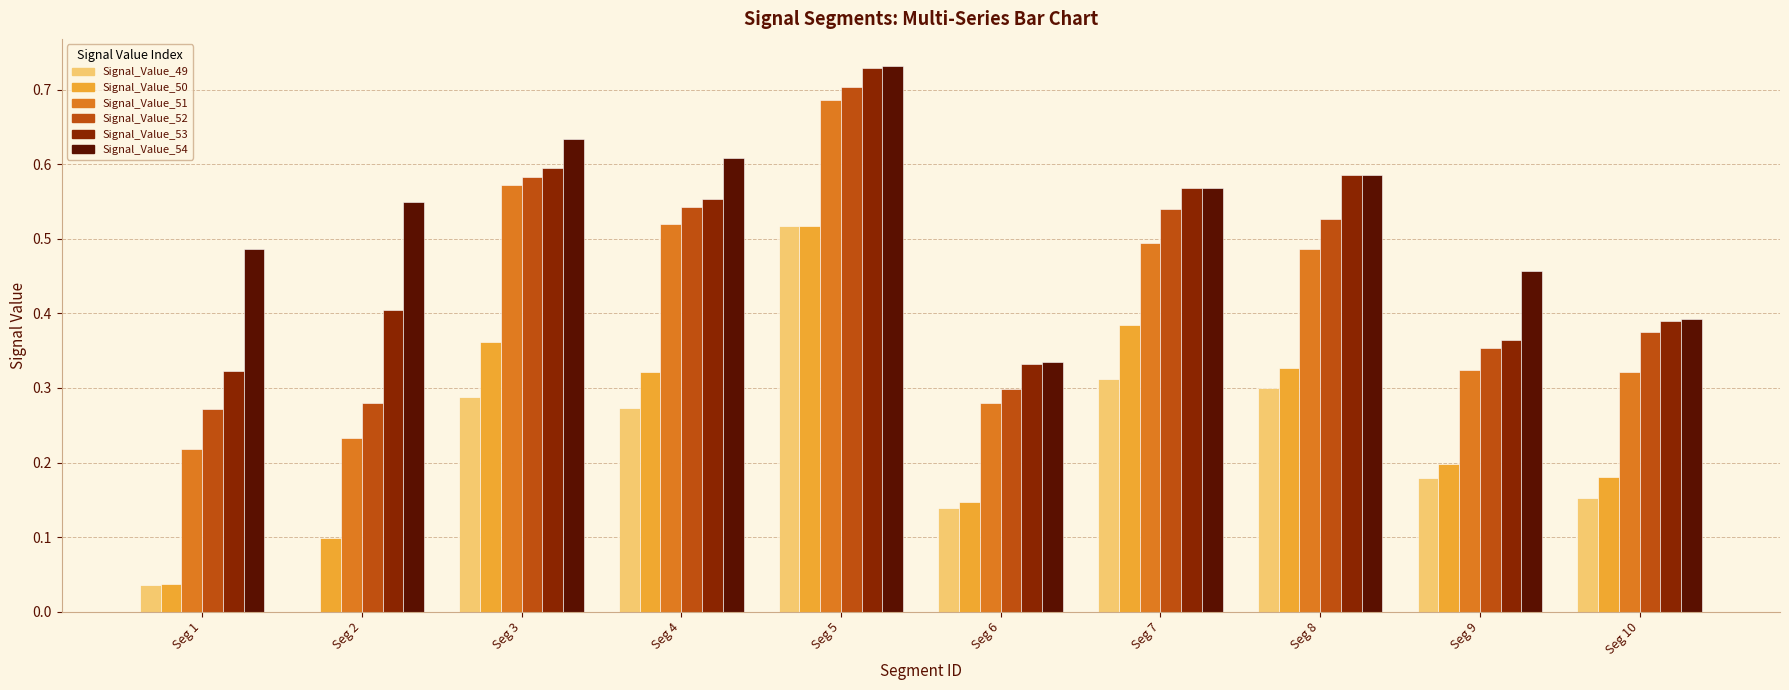

Which label corresponds to the largest value in the chart?

Seg 5